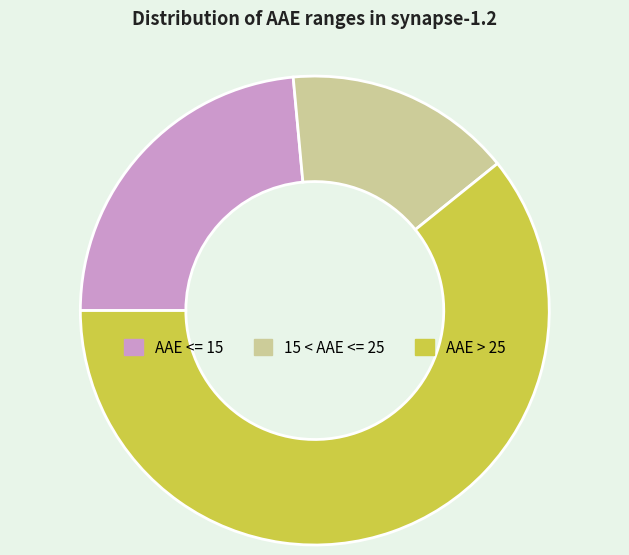

Count the number of slices in the pie.

3